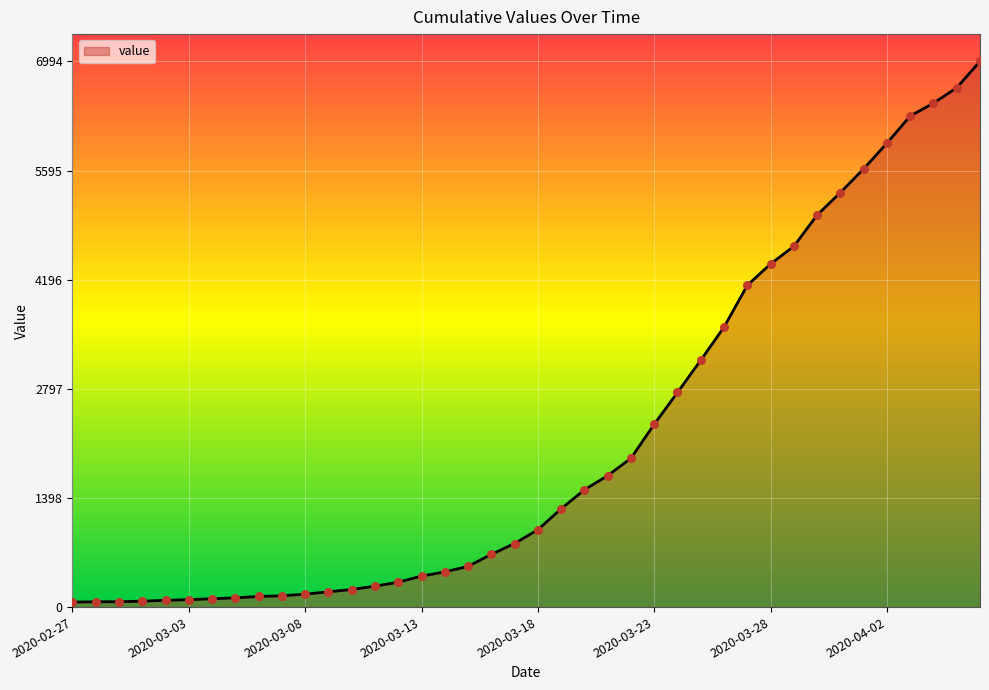

What is the greatest value displayed?

6994